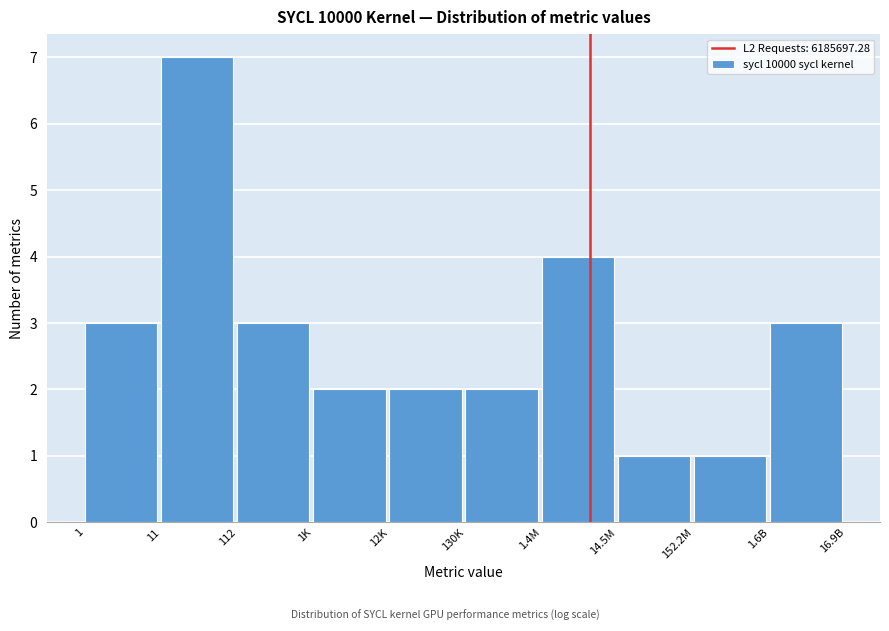

Reading left to right, what are all the values shown in this chart?

1=3	11=7	112=3	1K=2	12K=2	130K=2	1.4M=4	14.5M=1	152.2M=1	1.6B=3